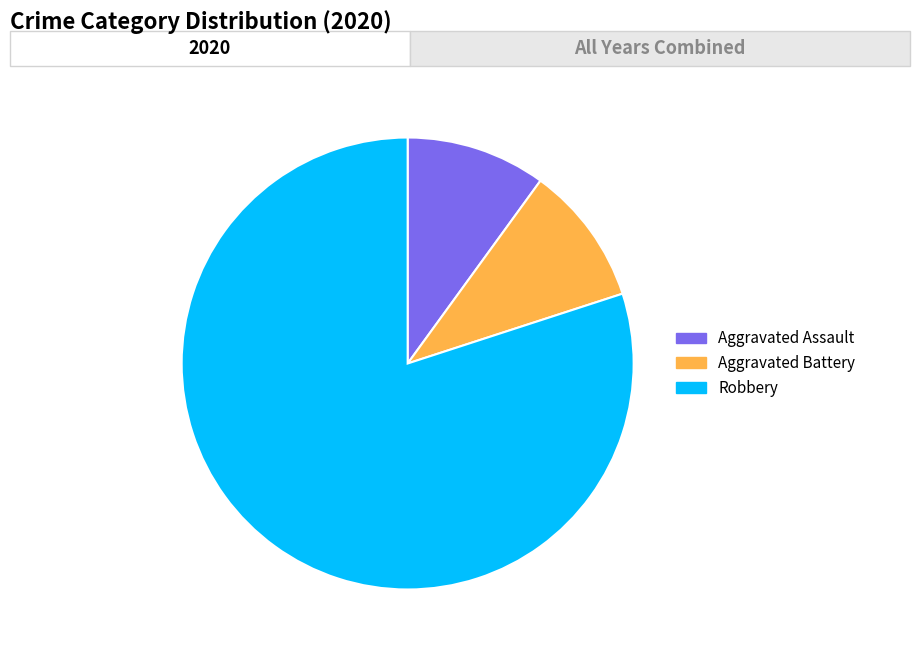

Does any single category account for the majority?

Yes